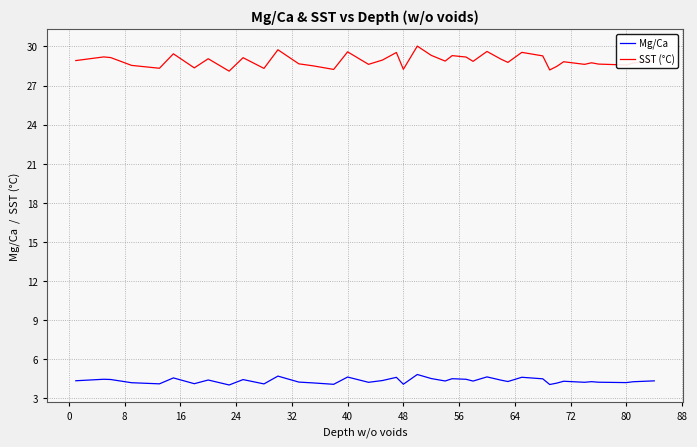

True or false: Mg/Ca and SST (°C) cross at least once.

False